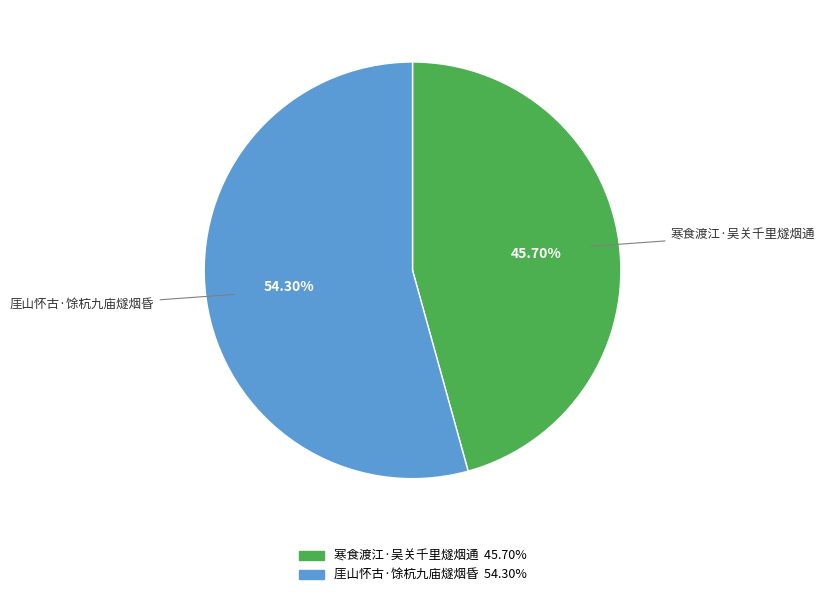

To the nearest percent, what is the difference between the 厓山怀古·馀杭九庙燧烟昏 and 寒食渡江·吴关千里燧烟通 slice percentages?

9%